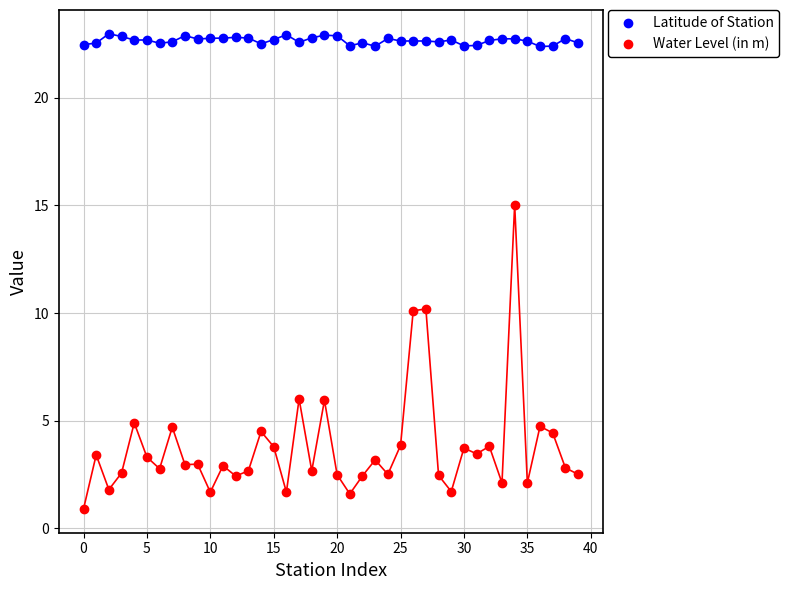

Which series has the largest Y range (max minus min)?

Water Level (in m)